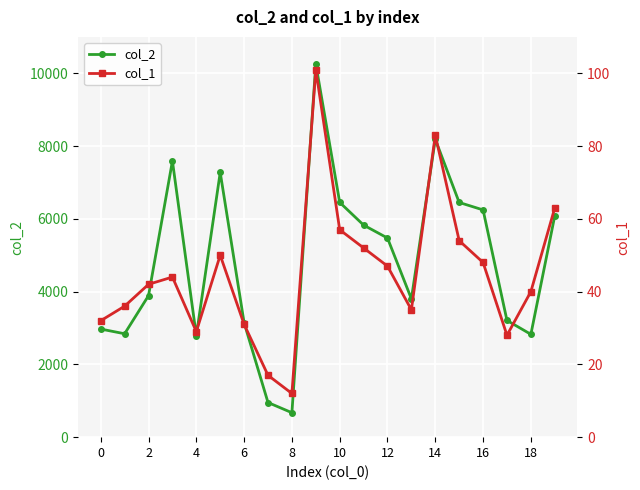

Which series has the largest range (max minus min)?

col_2